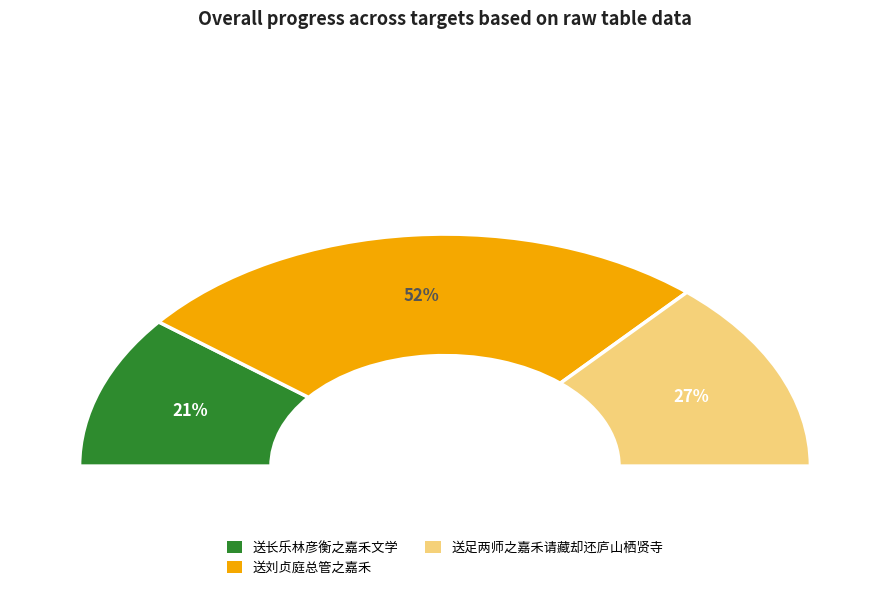

What portion of the pie excludes 送足两师之嘉禾请藏却还庐山栖贤寺?

73.0%